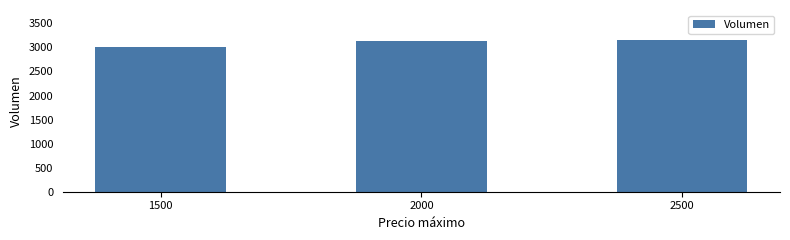

Read the value at 2500, to the nearest 50.

3150